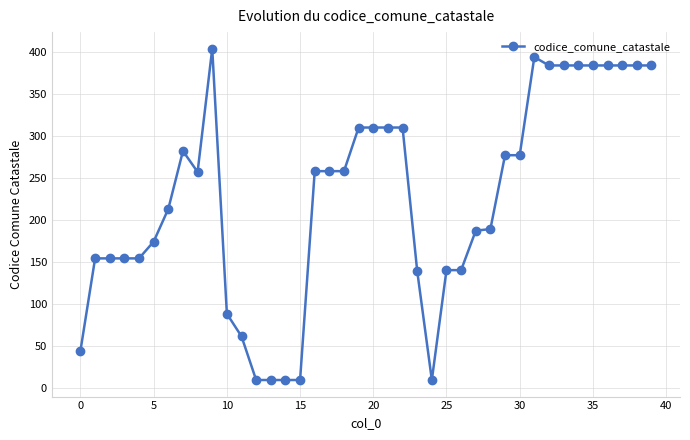

What is the smallest value displayed?

9